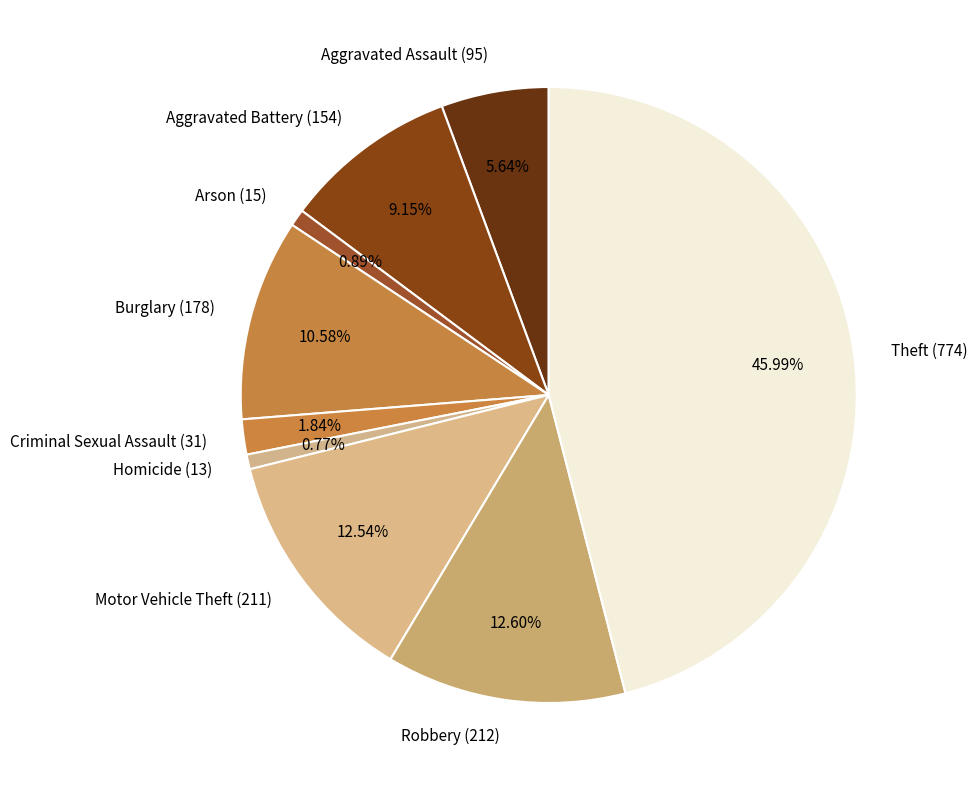

Combined, do Aggravated Battery (154) and Criminal Sexual Assault (31) account for over 50%?

No